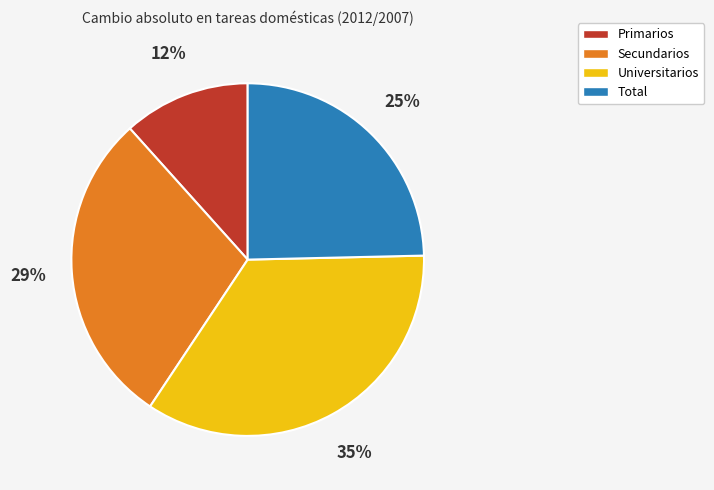

The Total slice represents 32% of the pie. True or false?

False